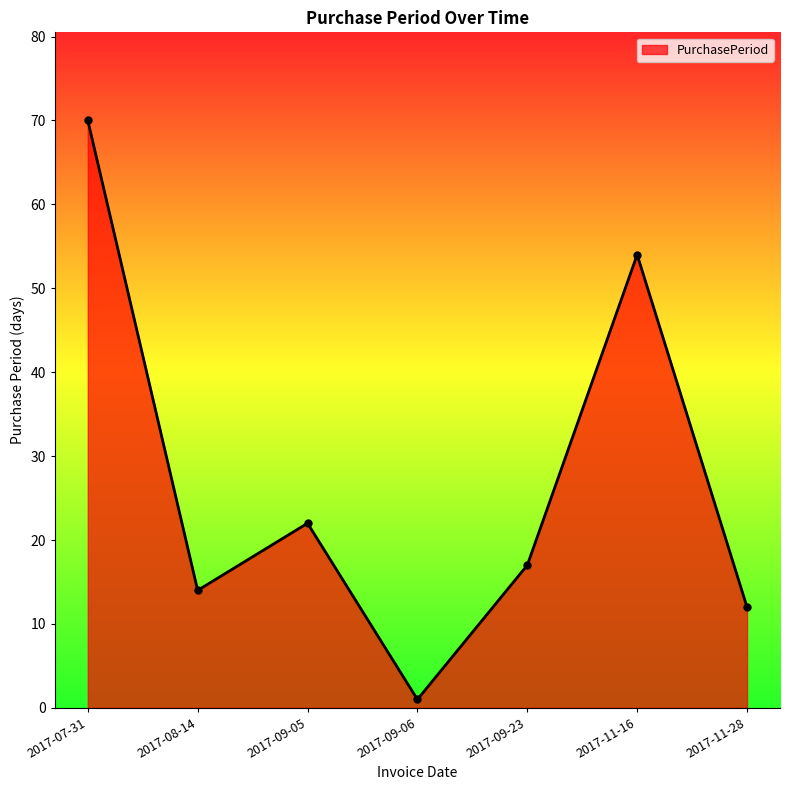

How many lines are shown in the chart?

1